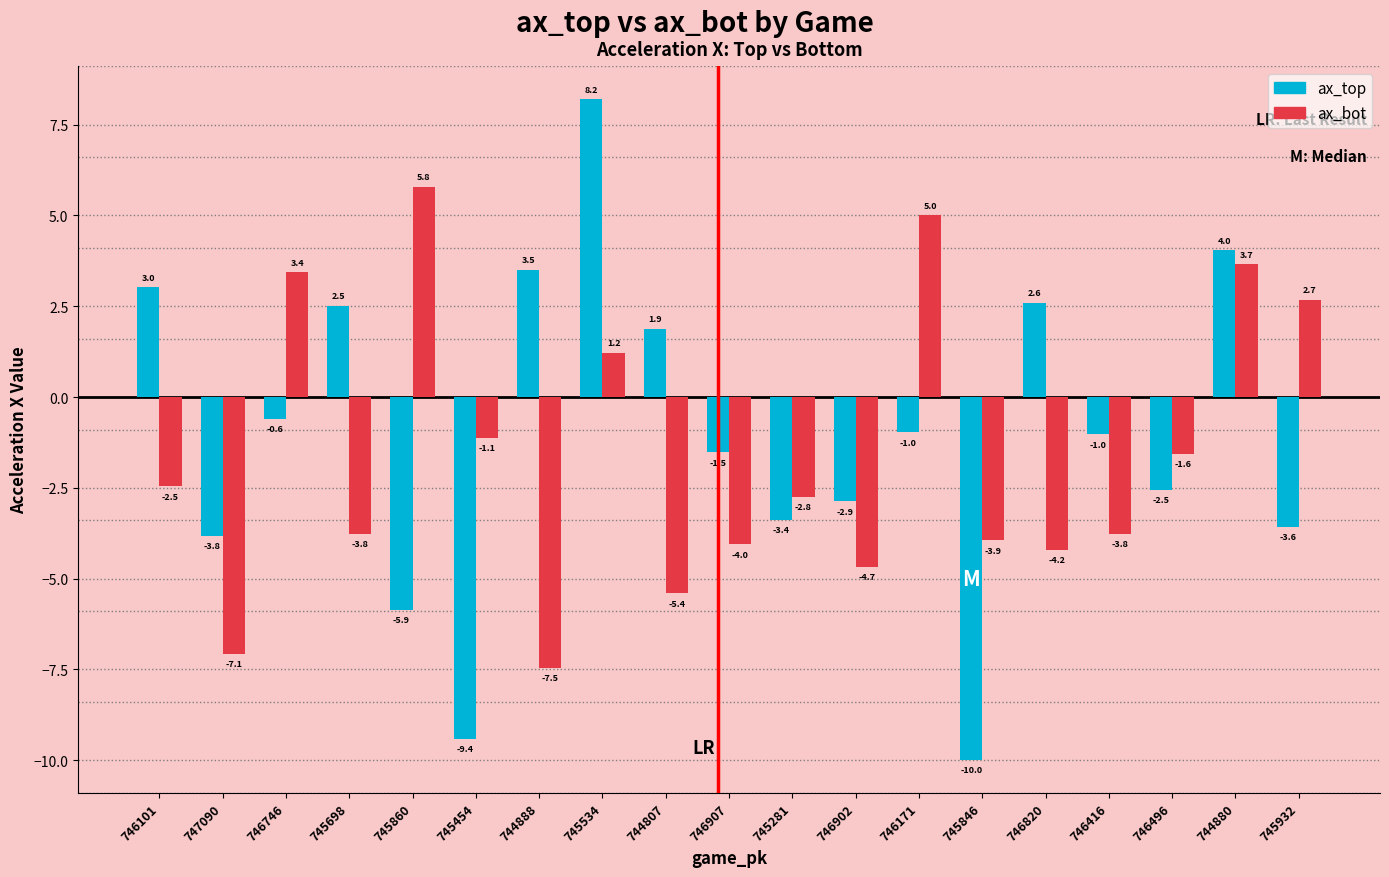

How many series are shown in this chart?

2